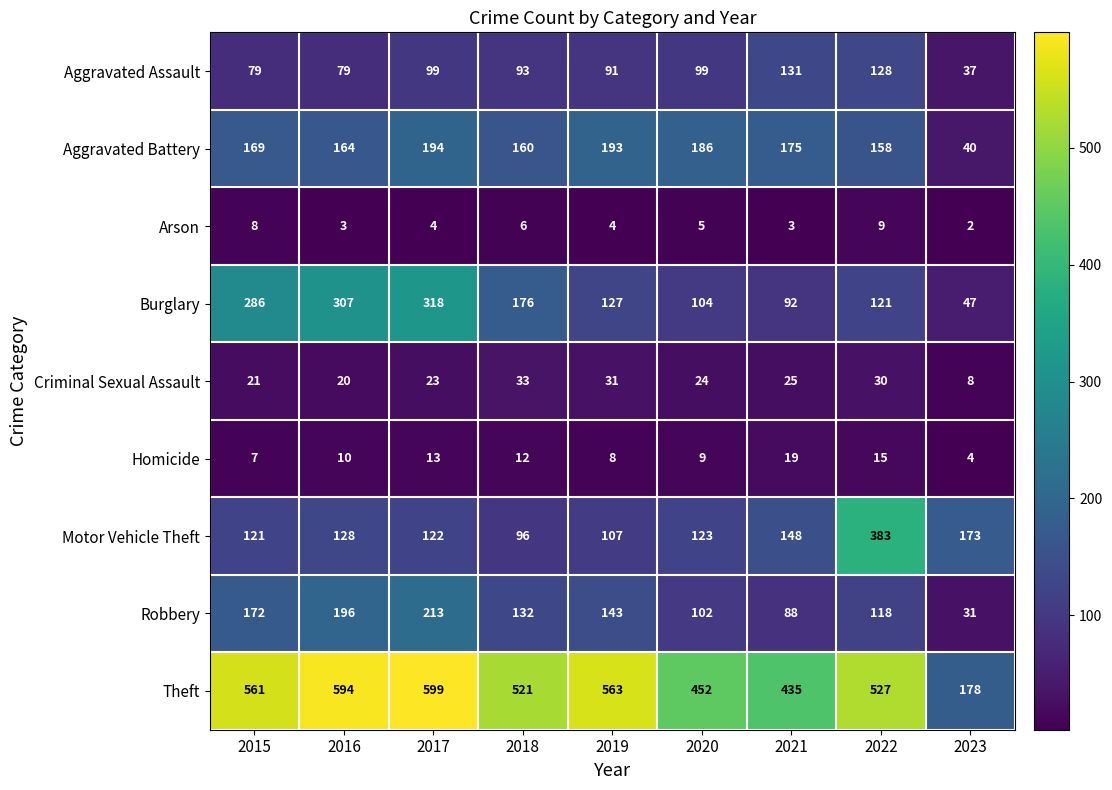

What is the sum of the Criminal Sexual Assault values at 2023 and 2015?

29